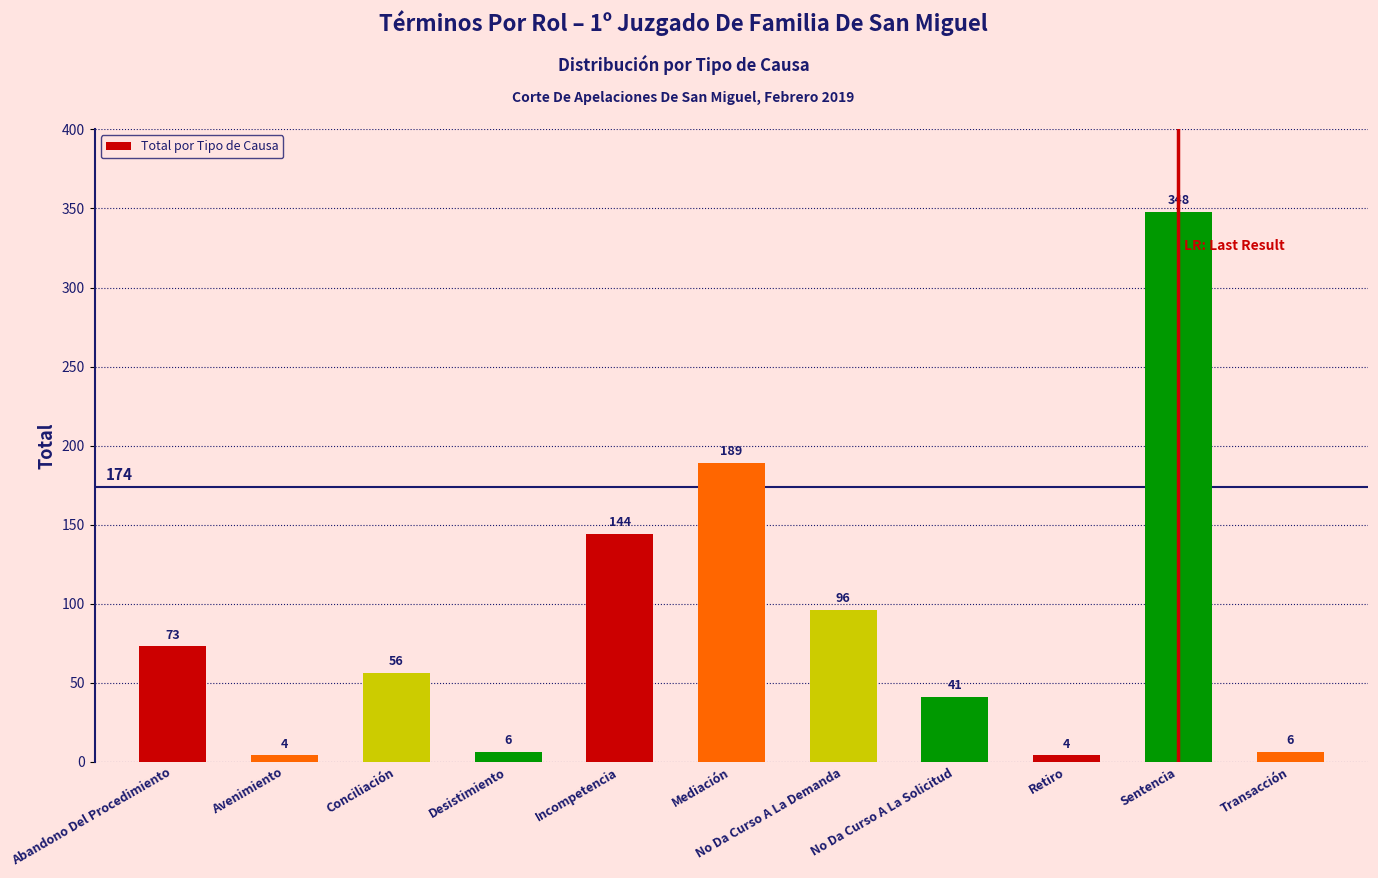

What is the label of the 8th bar from the right?

Desistimiento